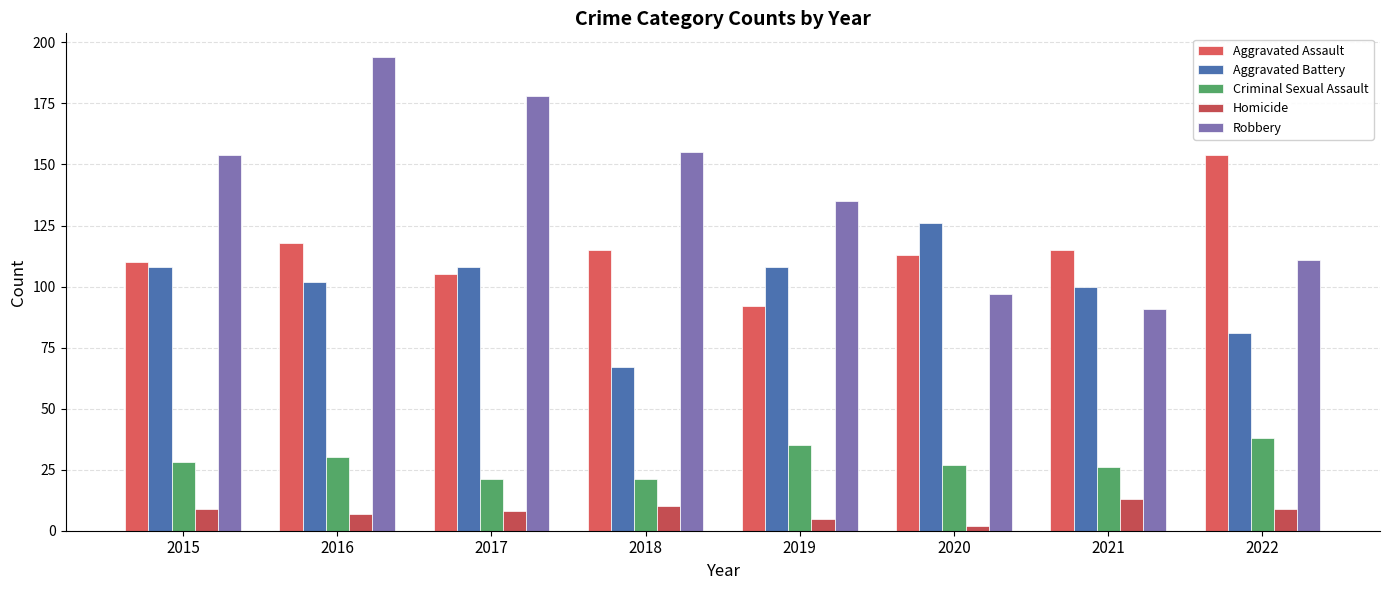

What is the value of the Homicide bar at the 5th from the left?

5